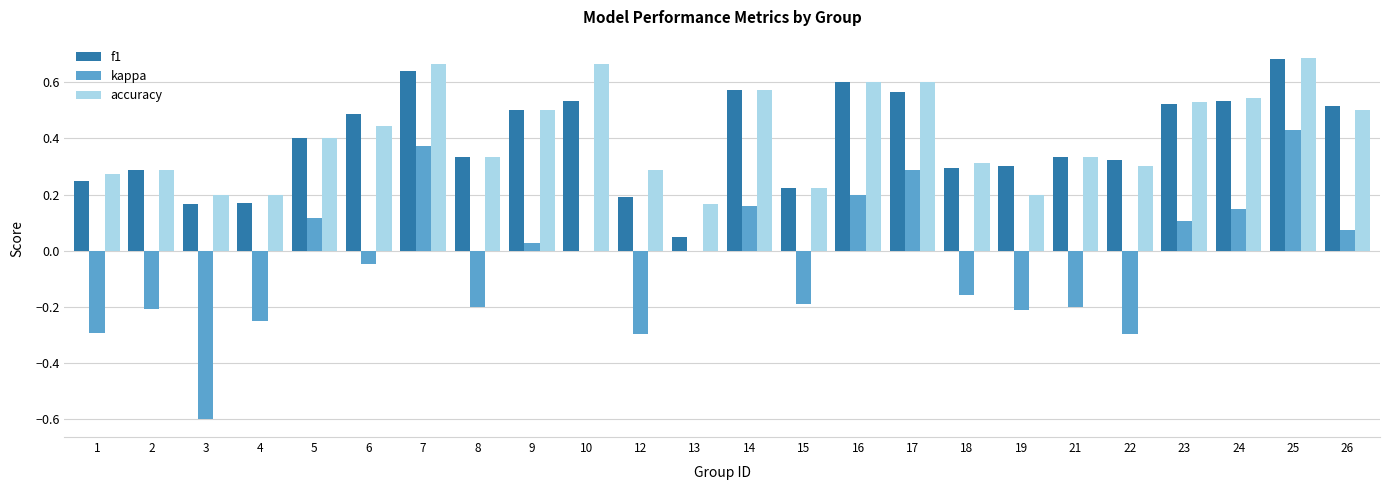

The kappa series shows 0.6 at 7. True or false?

False